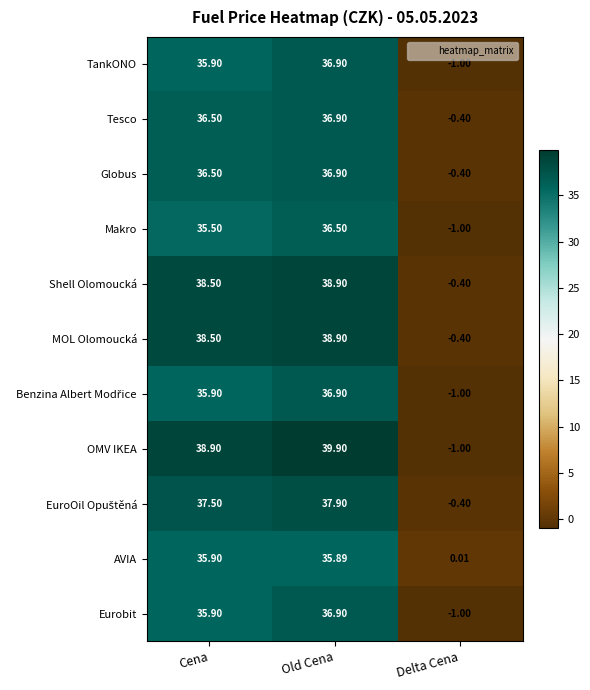

At which category is the sum across all series the highest?

Old Cena